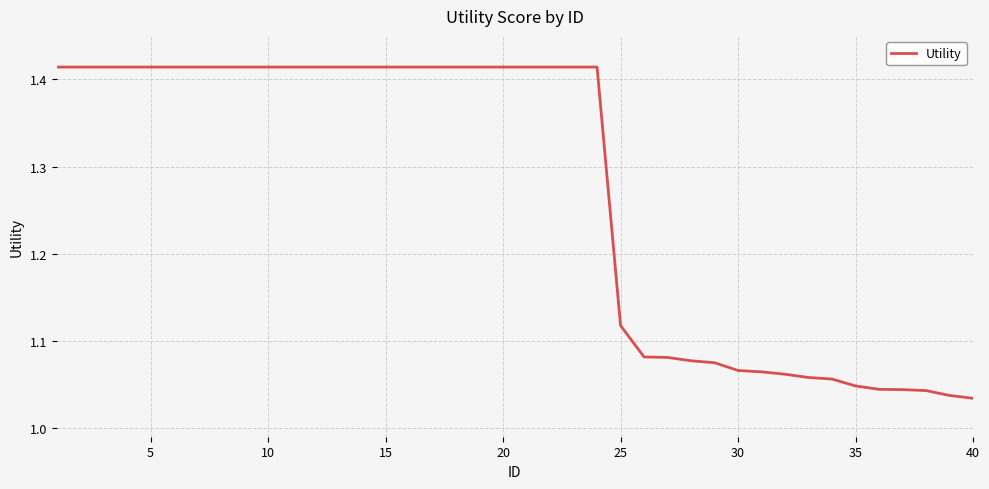

What is the difference between the maximum and minimum values?

0.4